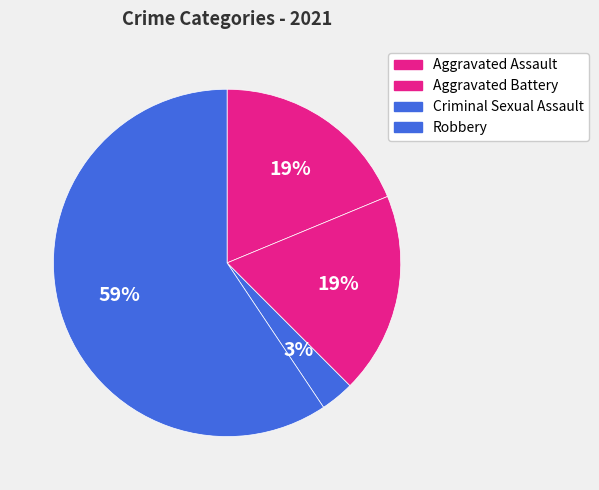

How many segments does this pie chart have?

4